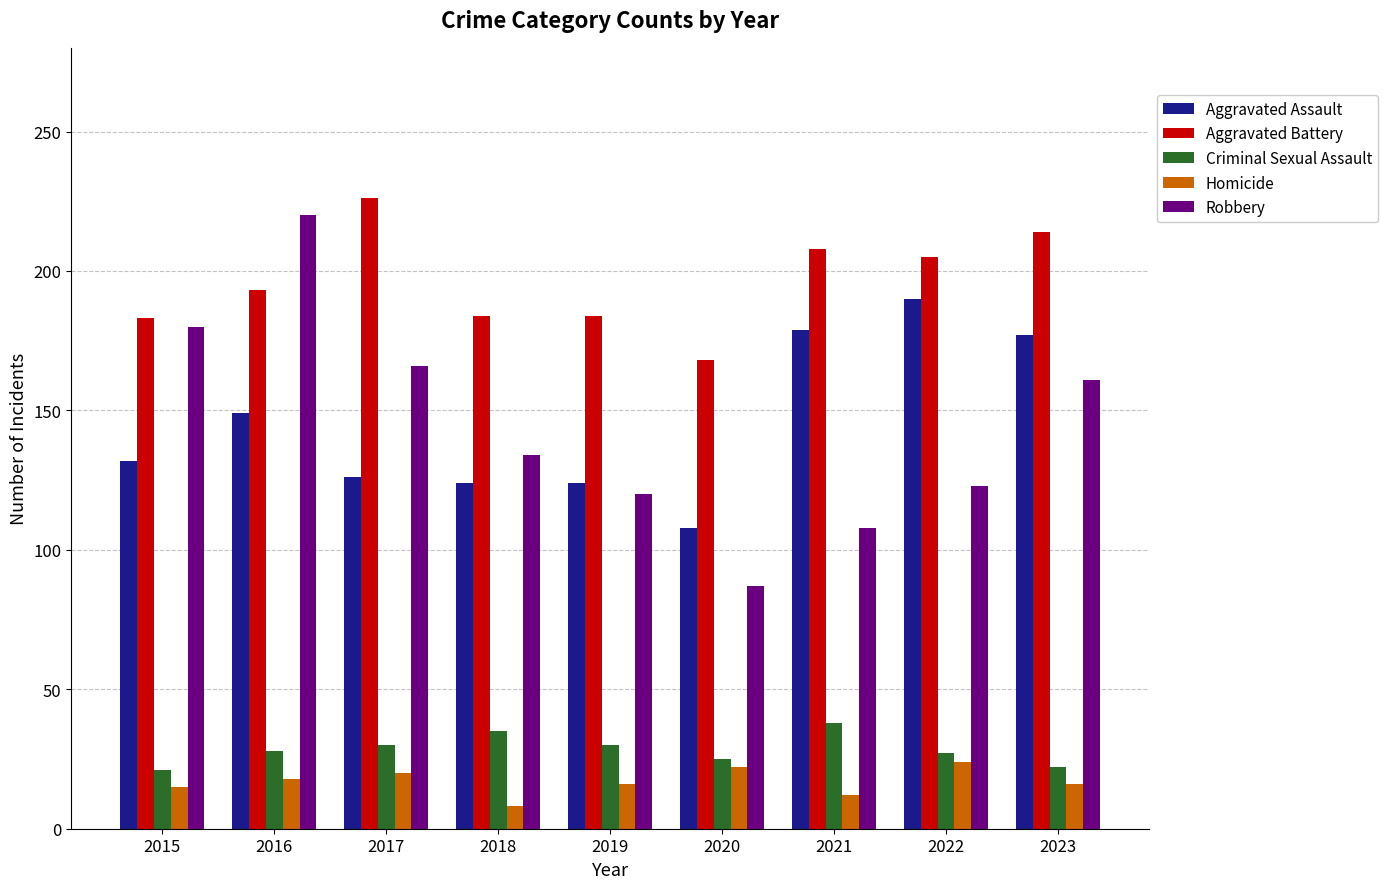

Rank the series at 2021 from highest to lowest value.

Aggravated Battery, Aggravated Assault, Robbery, Criminal Sexual Assault, Homicide